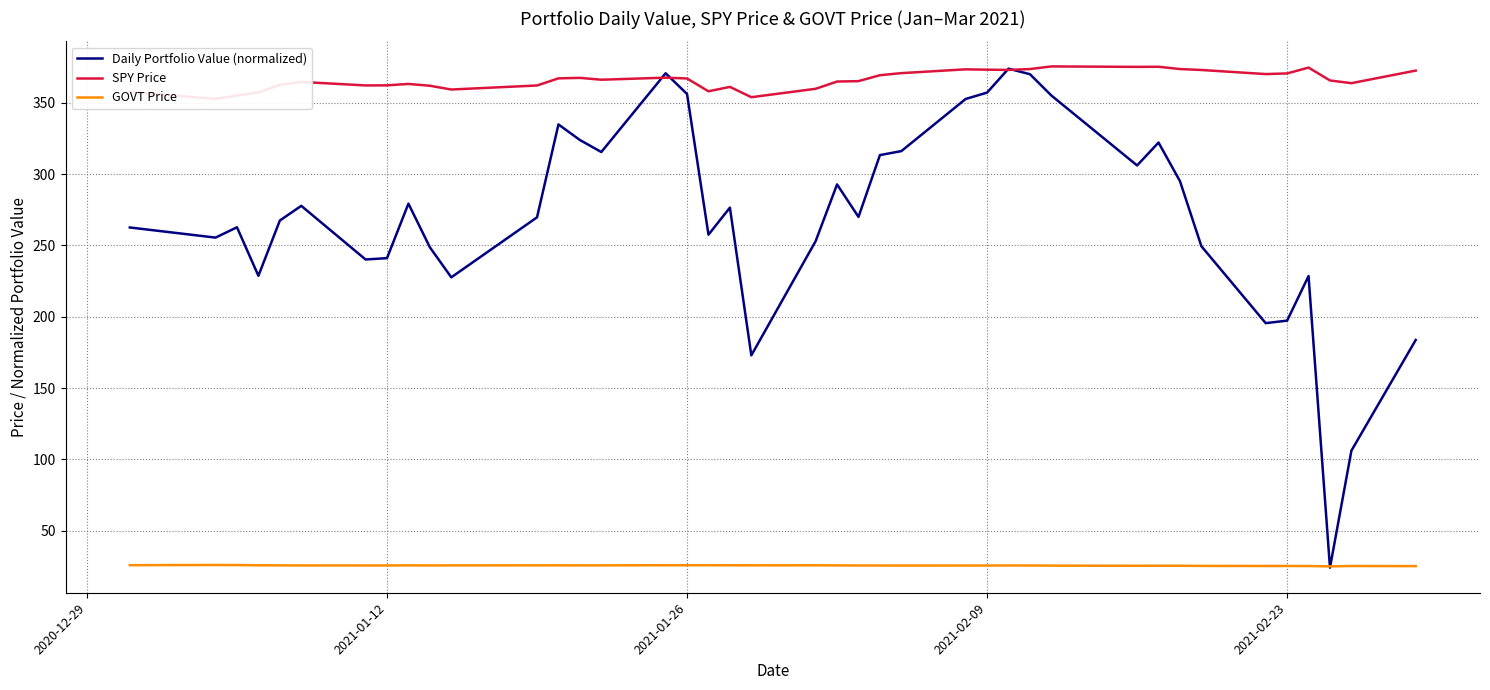

List the series in order of their overall mean, highest first.

SPY Price, Daily Portfolio Value (normalized), GOVT Price